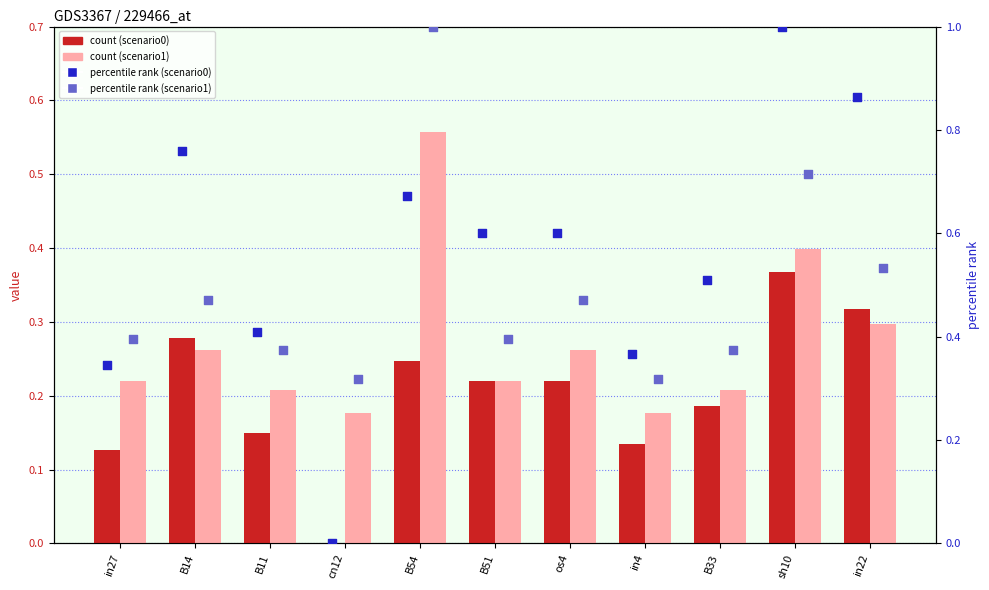

At how many categories does at least one series exceed 0?

11